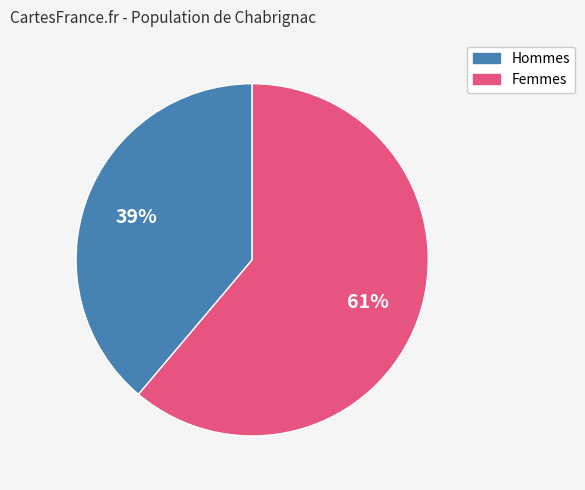

Does any single category account for the majority?

Yes